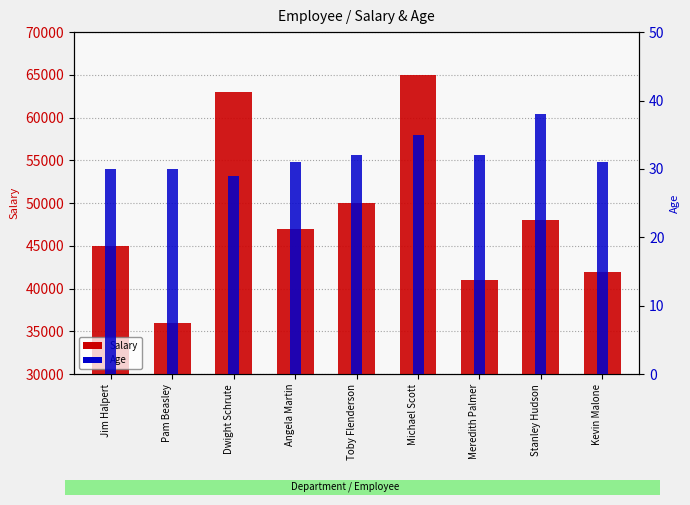

Reading right to left, list all the values displayed in this chart.

Salary: Kevin Malone=42000	Stanley Hudson=48000	Meredith Palmer=41000	Michael Scott=65000	Toby Flenderson=50000	Angela Martin=47000	Dwight Schrute=63000	Pam Beasley=36000	Jim Halpert=45000
Age: Kevin Malone=31	Stanley Hudson=38	Meredith Palmer=32	Michael Scott=35	Toby Flenderson=32	Angela Martin=31	Dwight Schrute=29	Pam Beasley=30	Jim Halpert=30